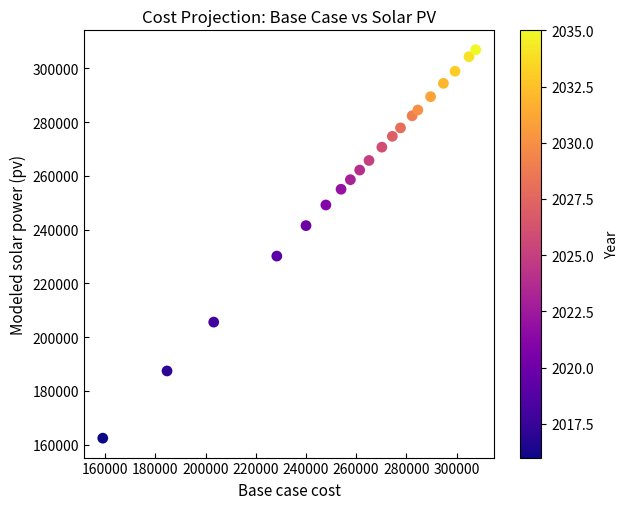

What Y value in the scatter plot is closest to 234637?

230126.2